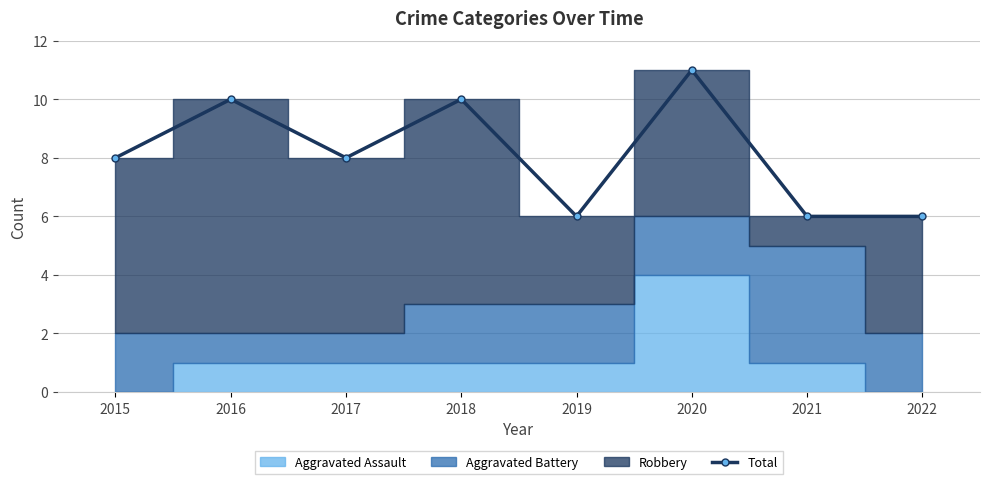

Where is the first local minimum?

2017